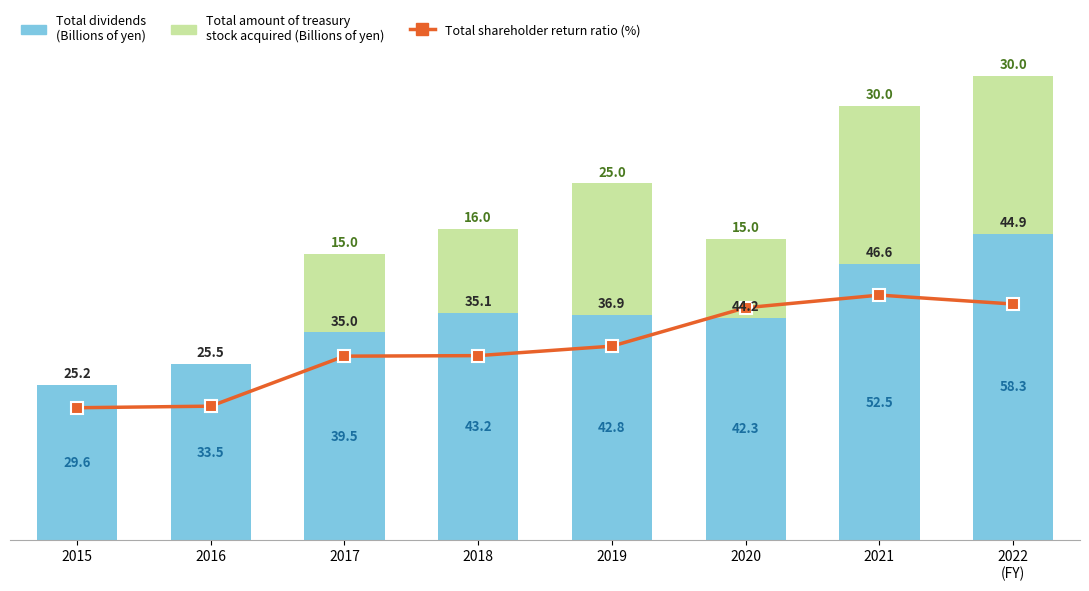

What is the difference between the Total dividends (Billions of yen) values at 2015 and 2016?

3.9